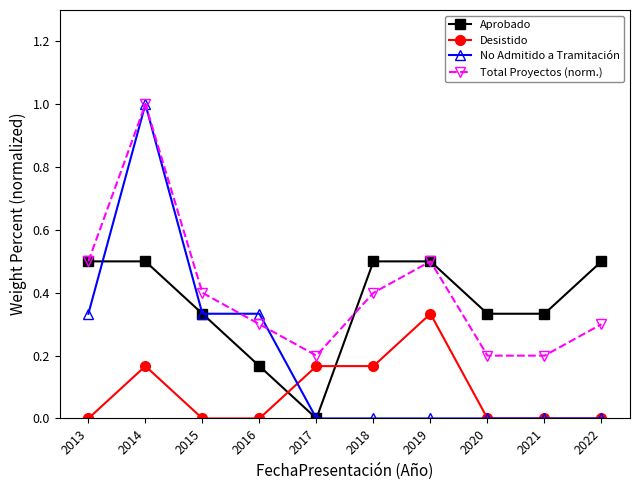

At how many categories does at least one series exceed 0?

10